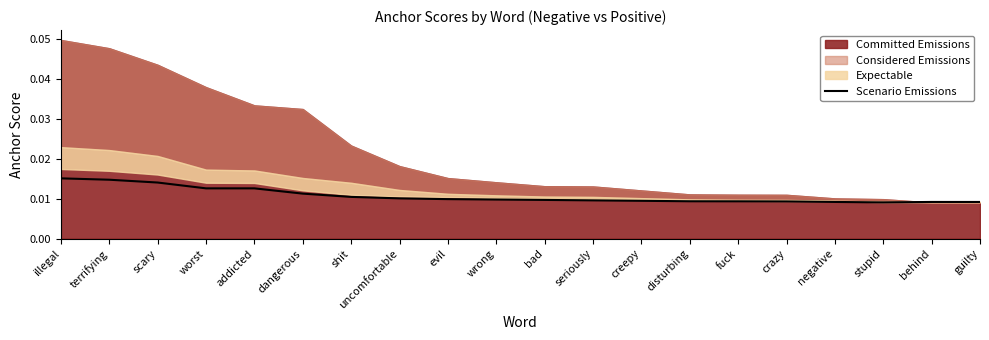

True or false: the data shows 0.0 at terrifying.

True